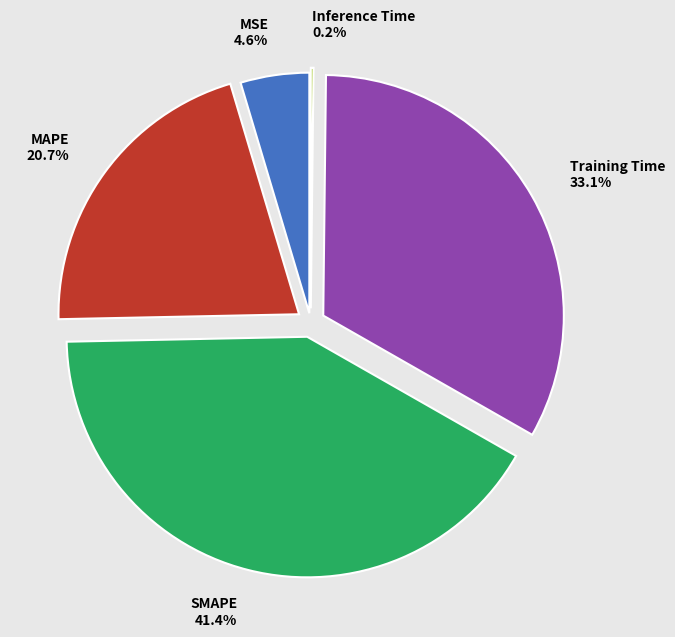

Which category has the biggest portion of the pie?

SMAPE